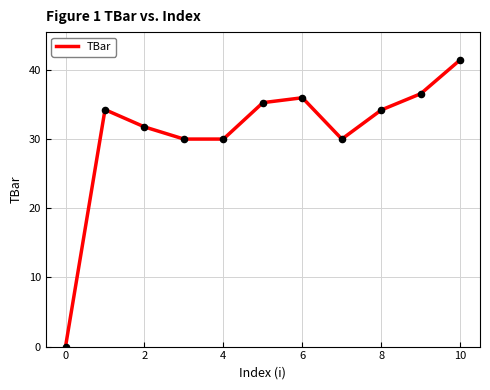

What is the greatest value displayed?

41.5